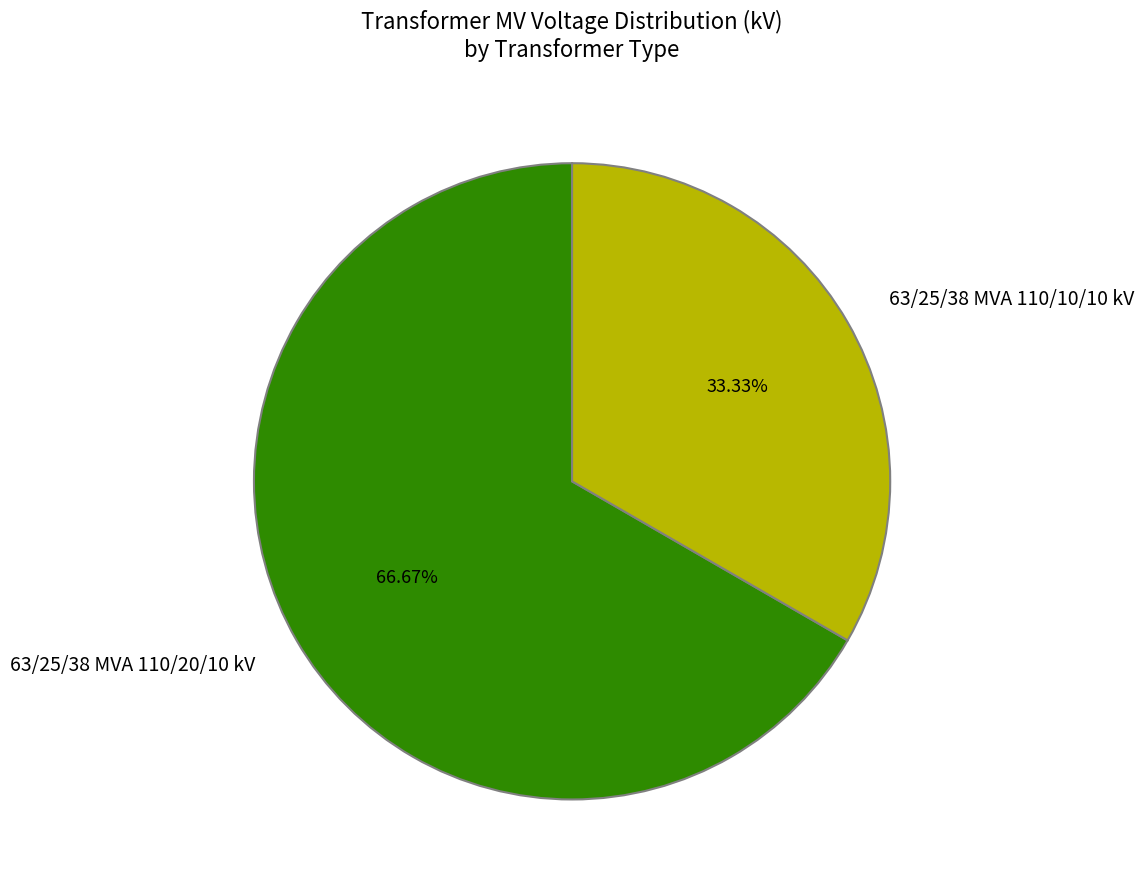

To the nearest percent, what portion does 63/25/38 MVA 110/10/10 kV represent?

33%